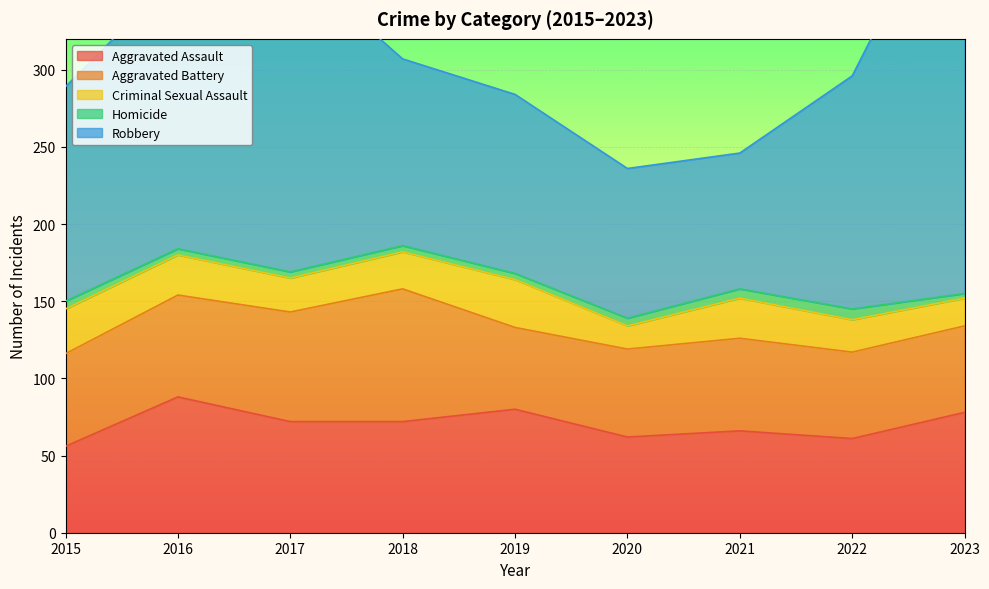

Count the Homicide values in the range 4 to 5.

6